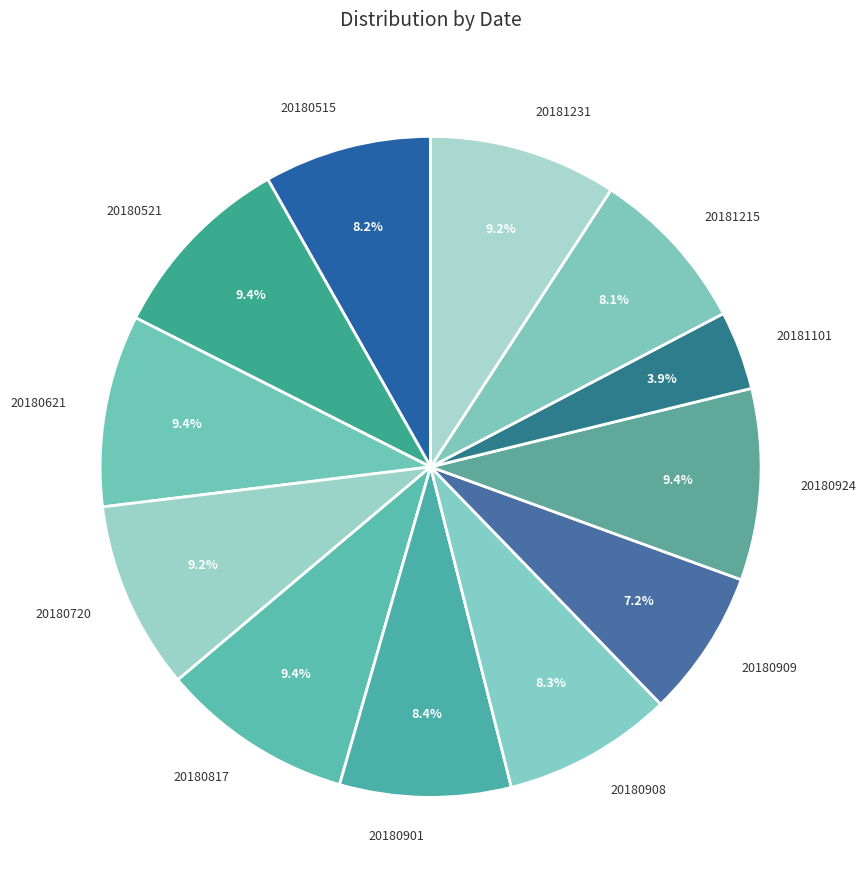

How many slices are in this pie chart?

12